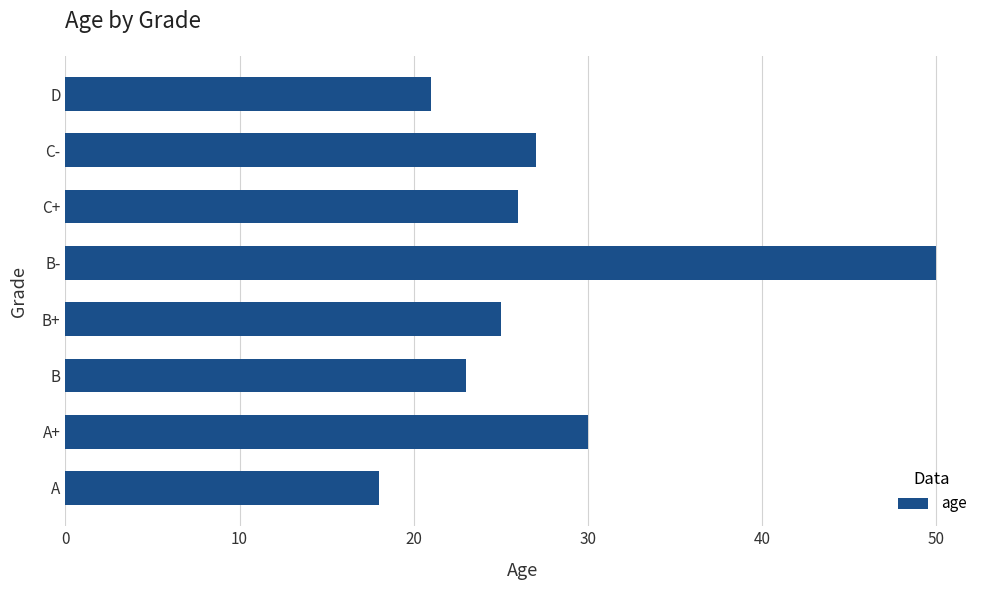

What is the change in value from A to B-?

+32